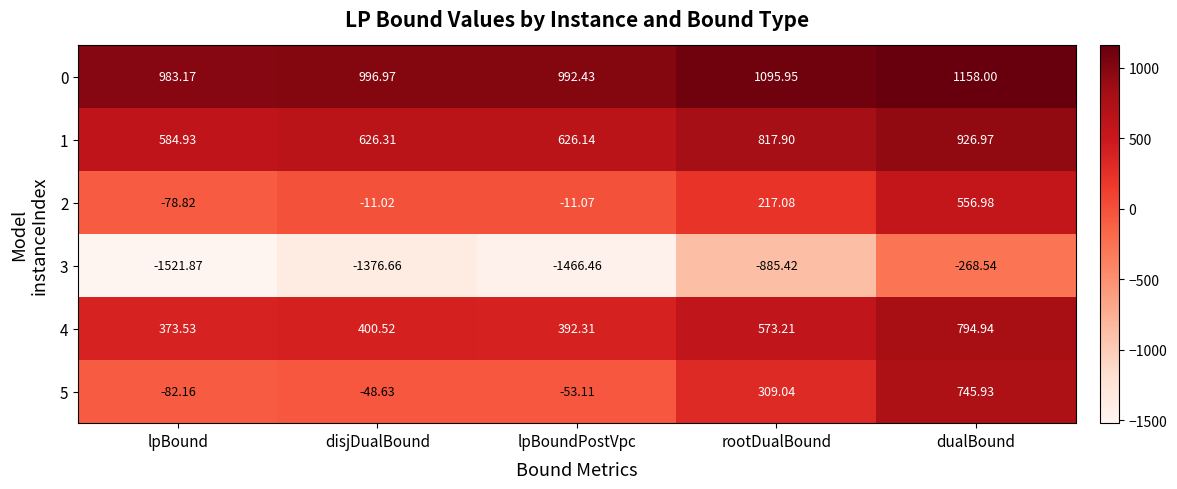

List the series in order of their peak value, lowest first.

3, 2, 5, 4, 1, 0